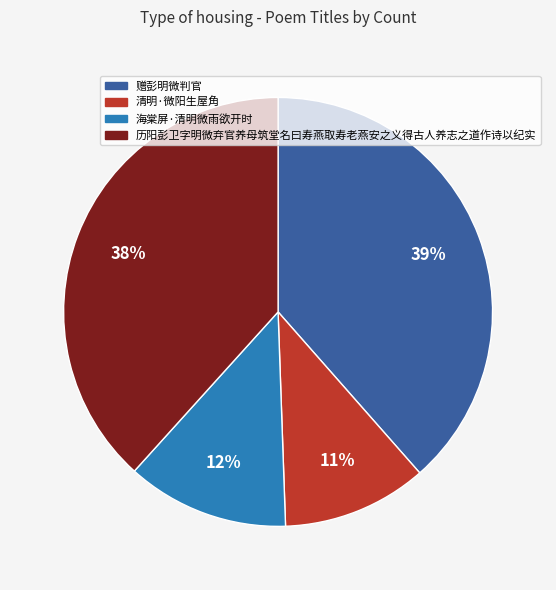

What is the smallest slice in the pie chart?

清明·微阳生屋角